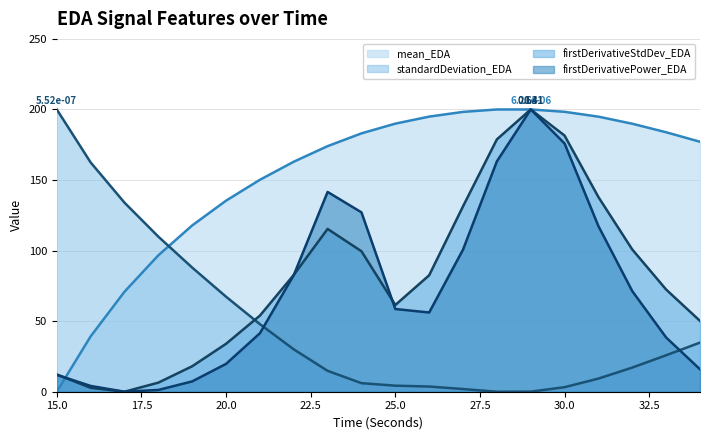

How many lines are shown in the chart?

4